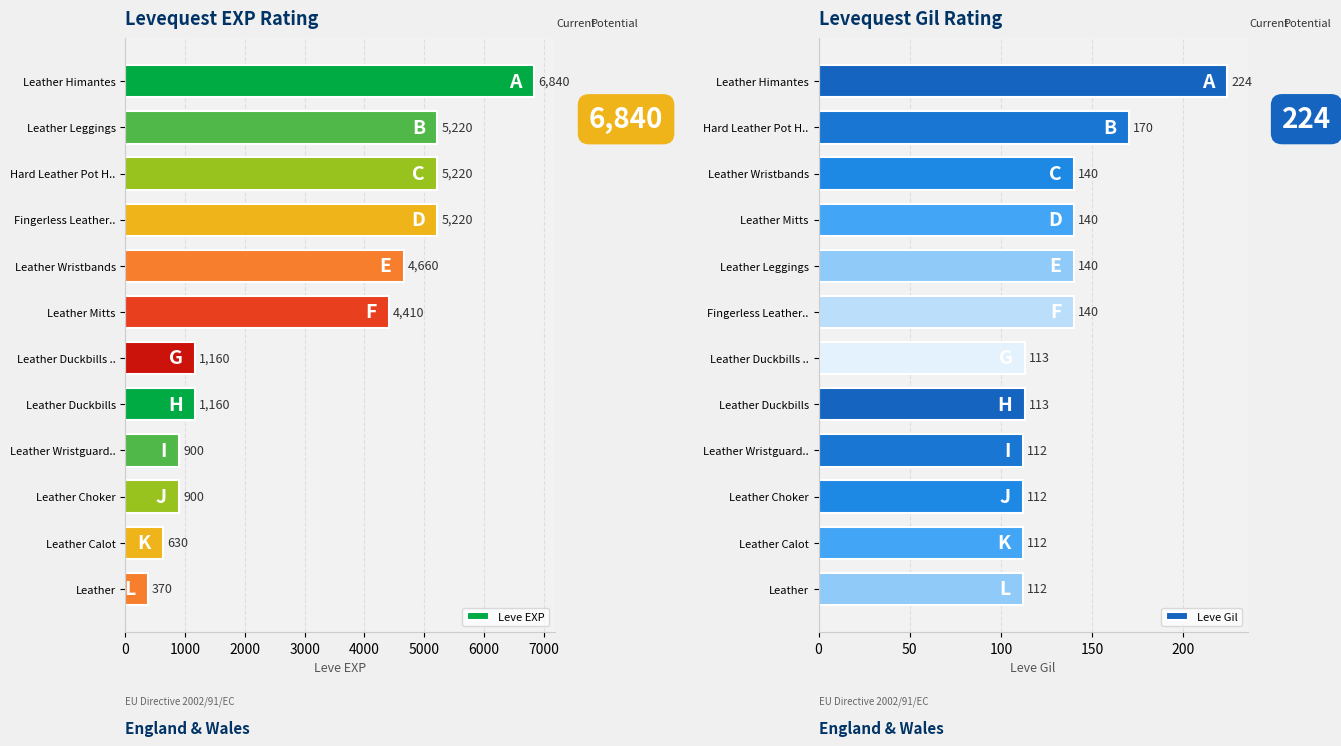

Are the bars horizontal?

Yes